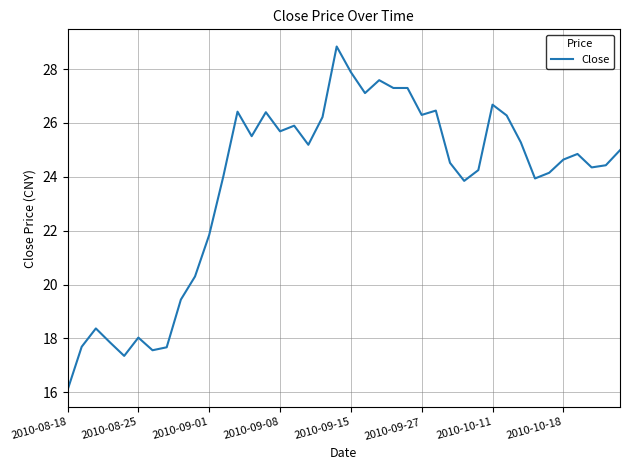

What is the smallest value displayed?

16.1